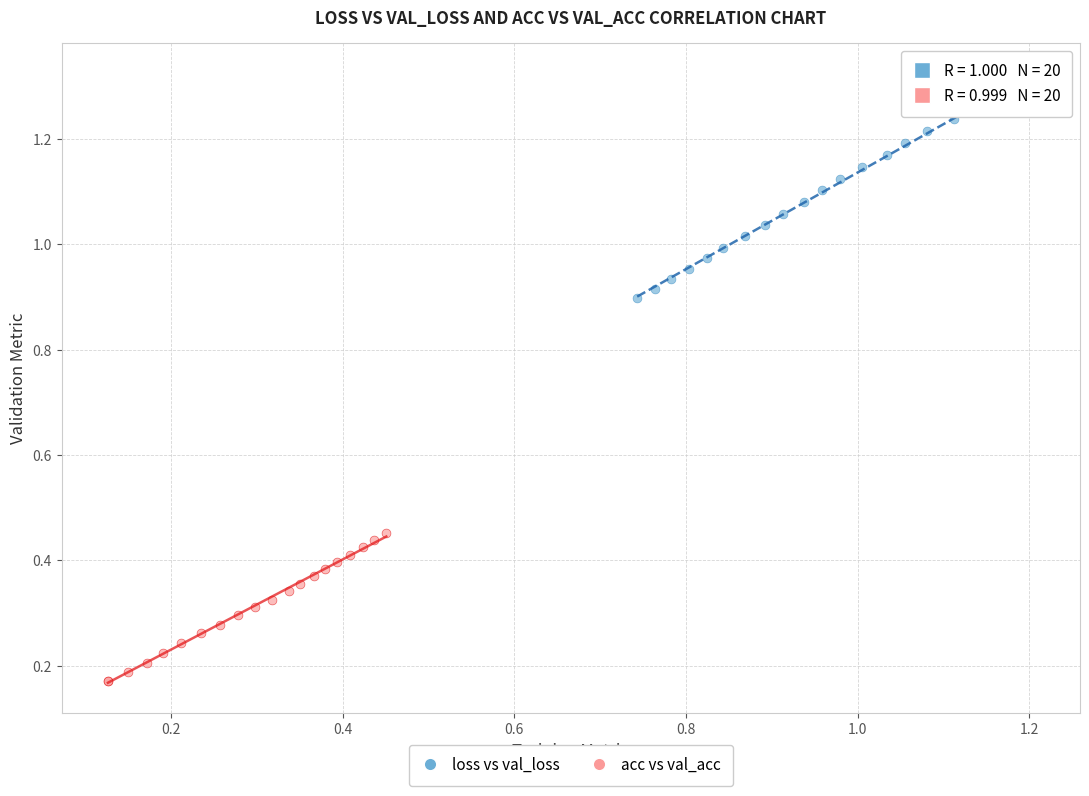

What are all the series names shown in the legend?

loss vs val_loss, acc vs val_acc